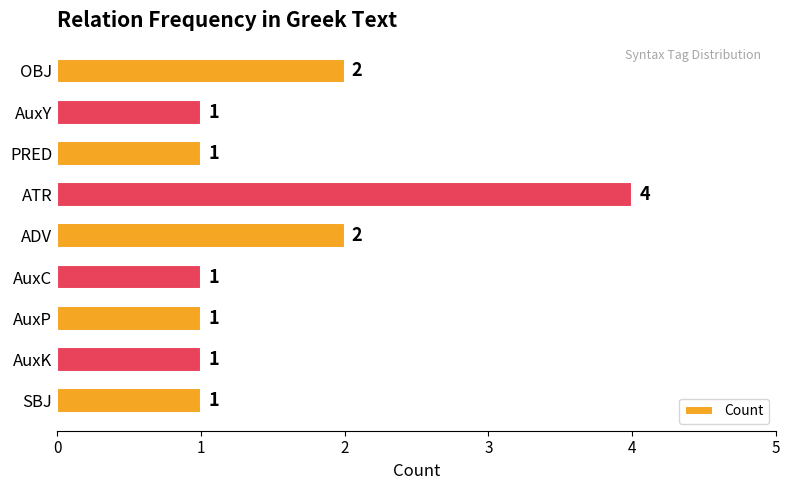

How many values are between 1 and 2?

8